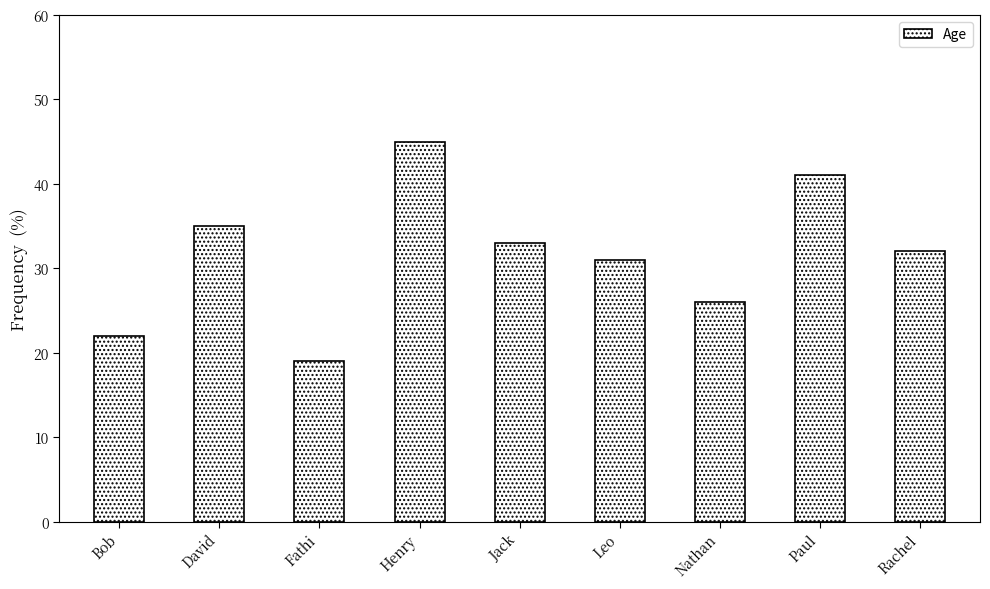

Where is the data nearest to the value 32?

Rachel